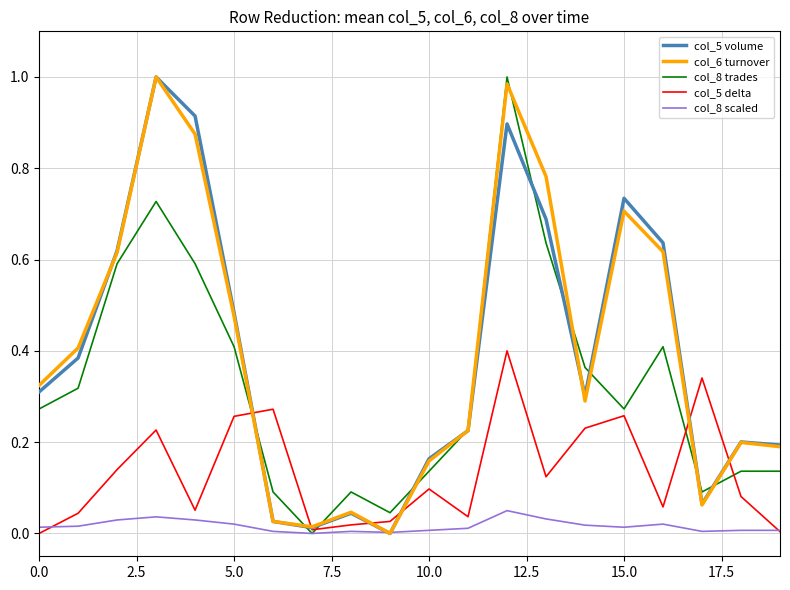

What is the difference between the maximum and minimum values in the col_5 delta series?

0.4